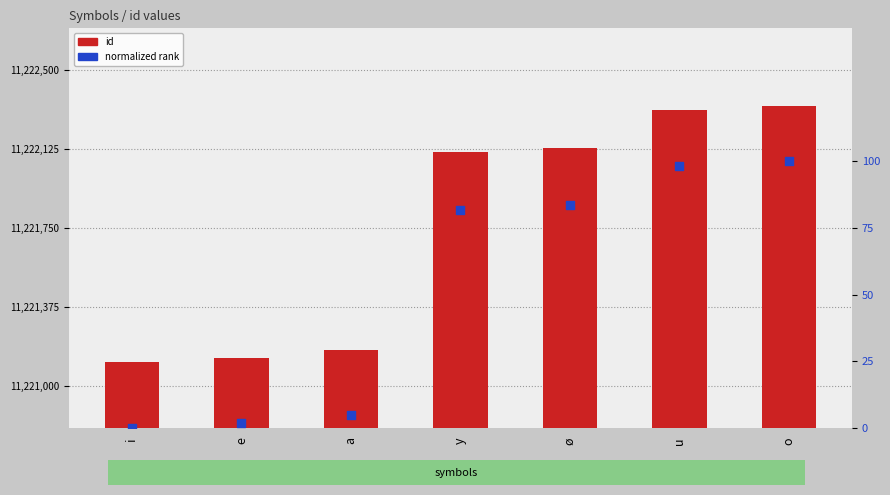

At which category is the sum across all series the highest?

o